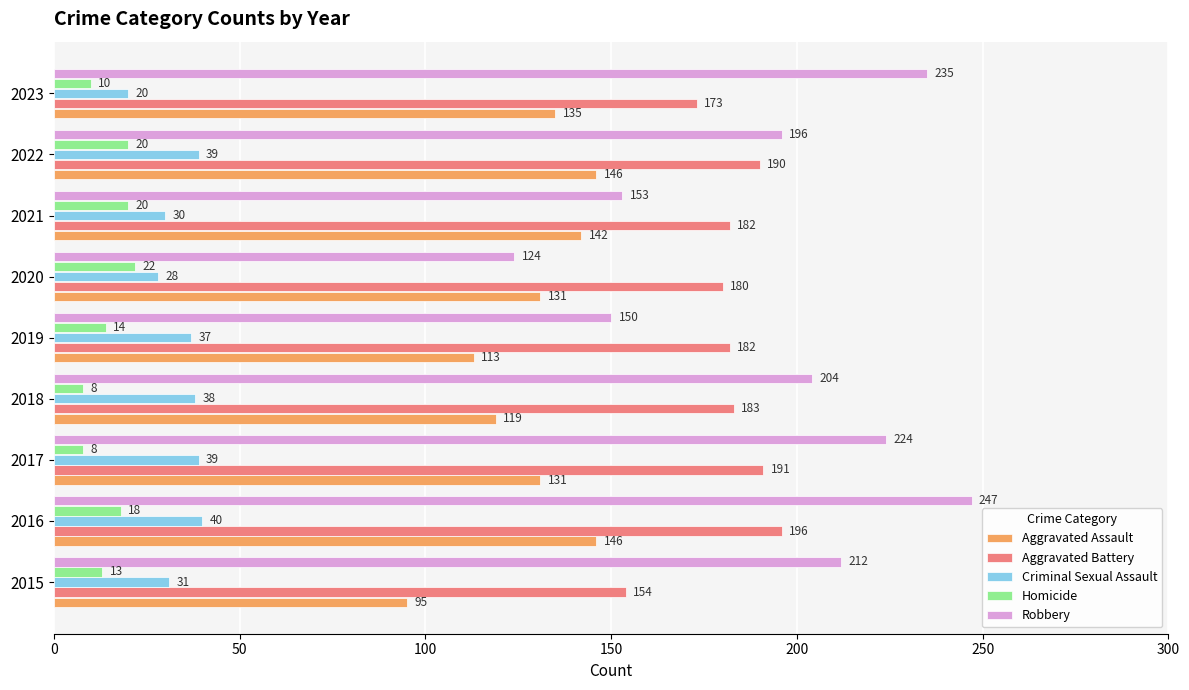

The Homicide series shows 13 at 2015. True or false?

True